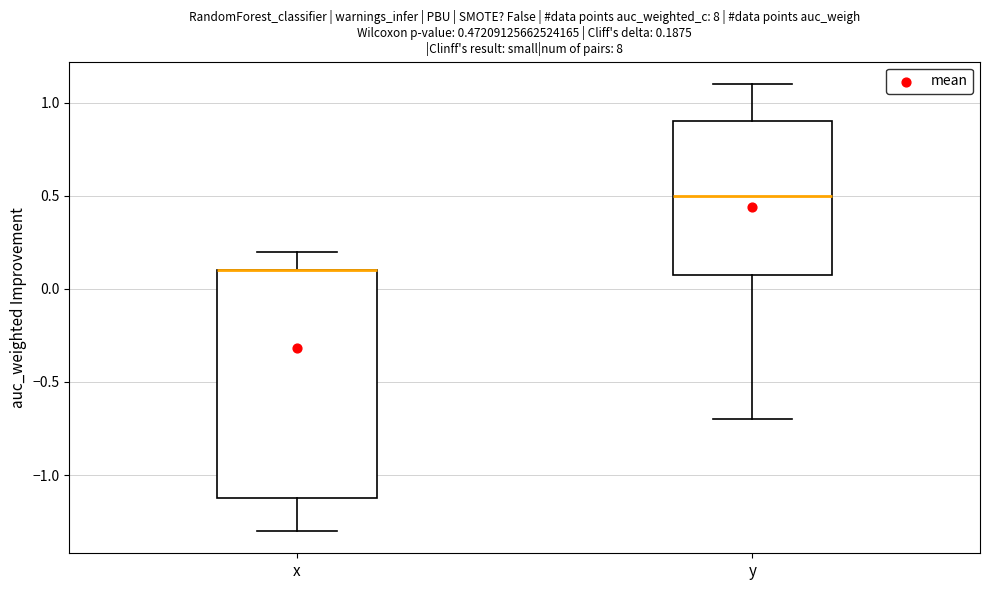

Comparing the boxes themselves (not the whiskers), which one is the tallest?

x